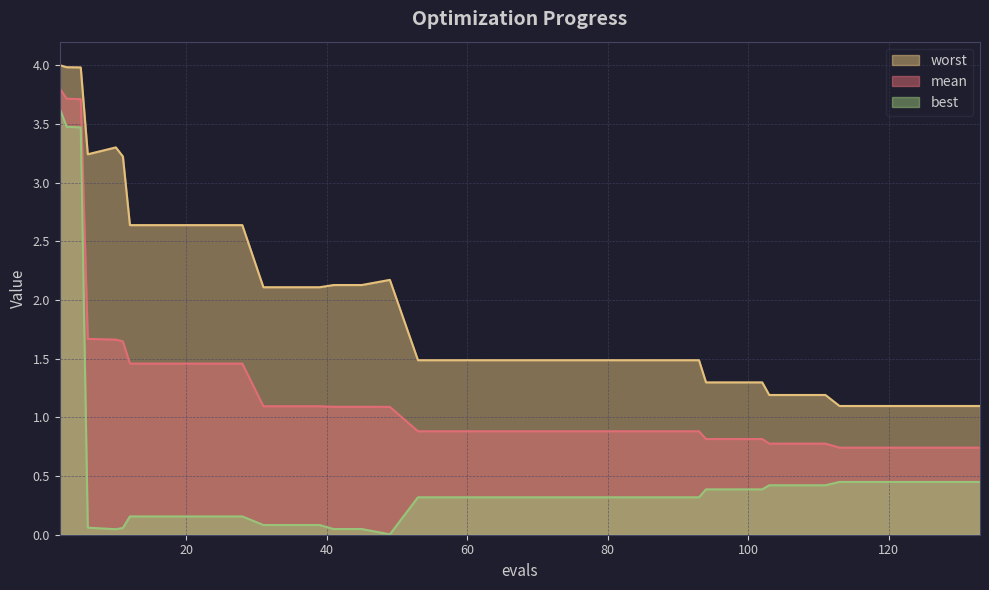

The best series shows 0.2 at 113. True or false?

False